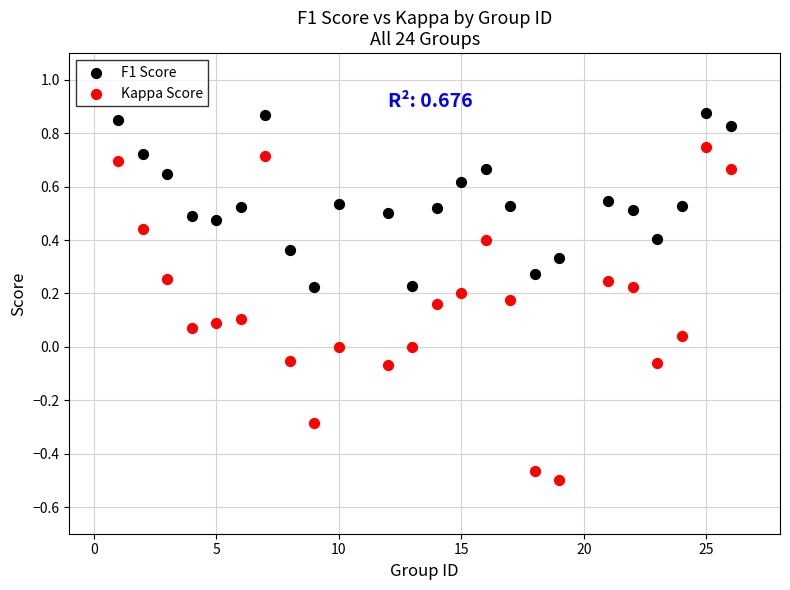

Which series contains the highest Y value?

F1 Score